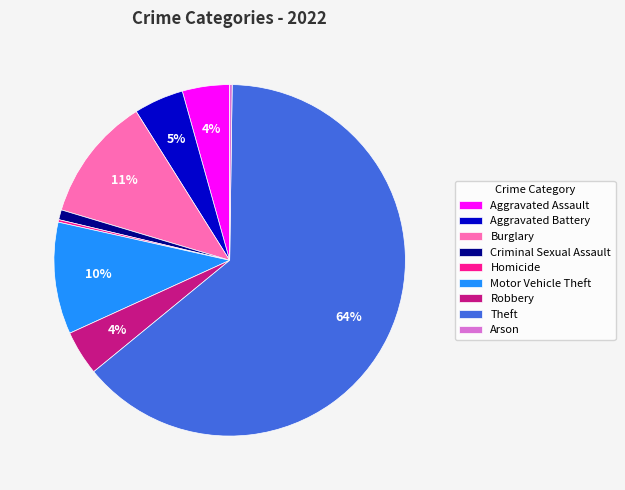

The Burglary slice represents 1% of the pie. True or false?

False